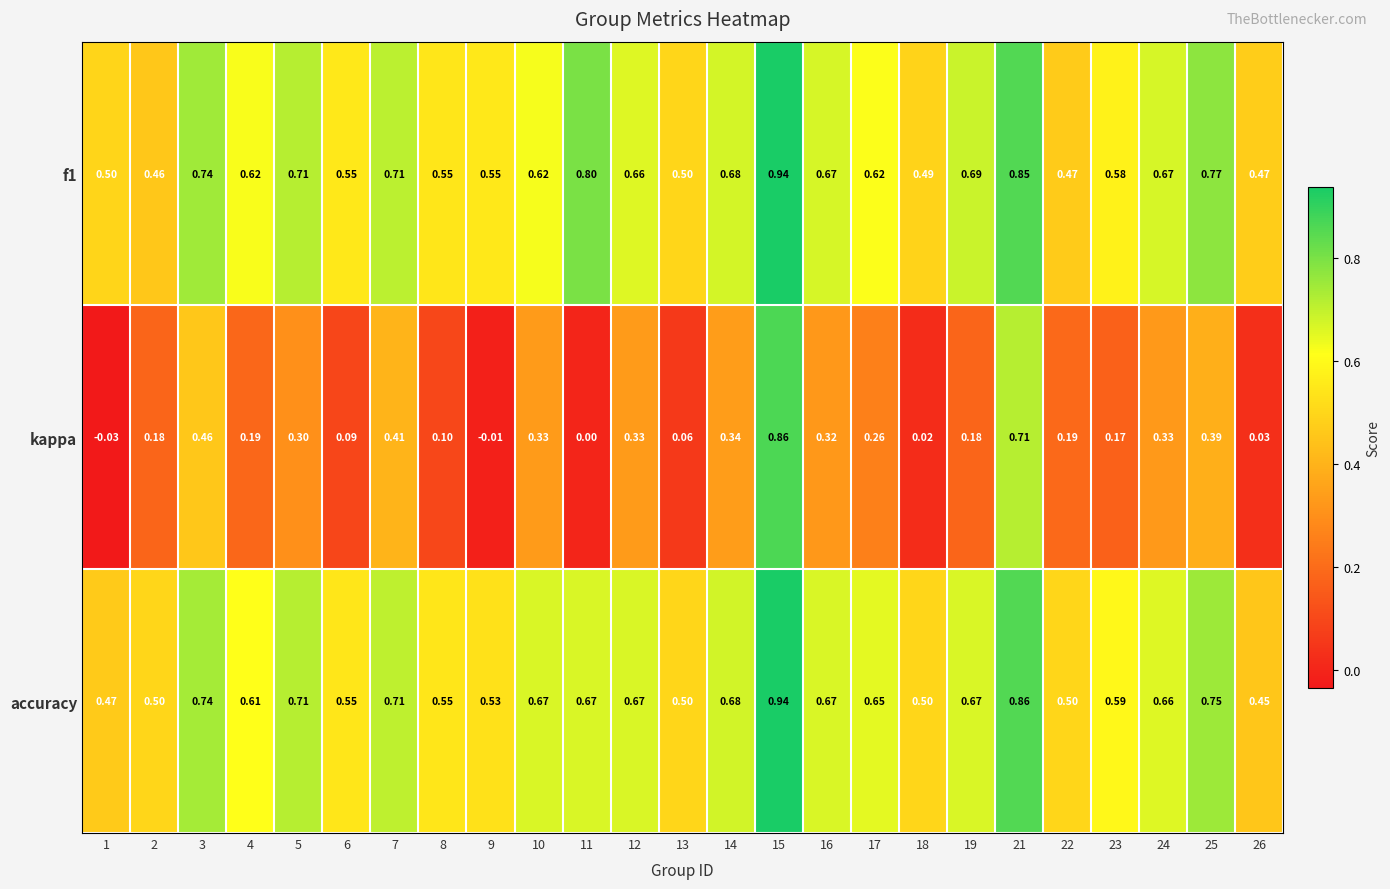

At which category is the sum across all series the highest?

15